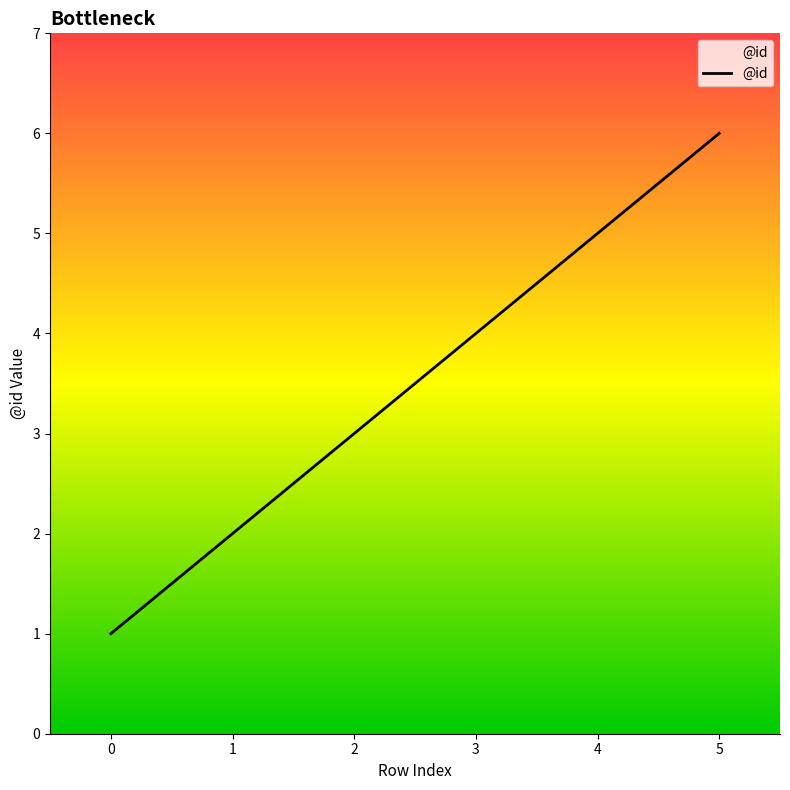

How many distinct data groups are displayed?

1